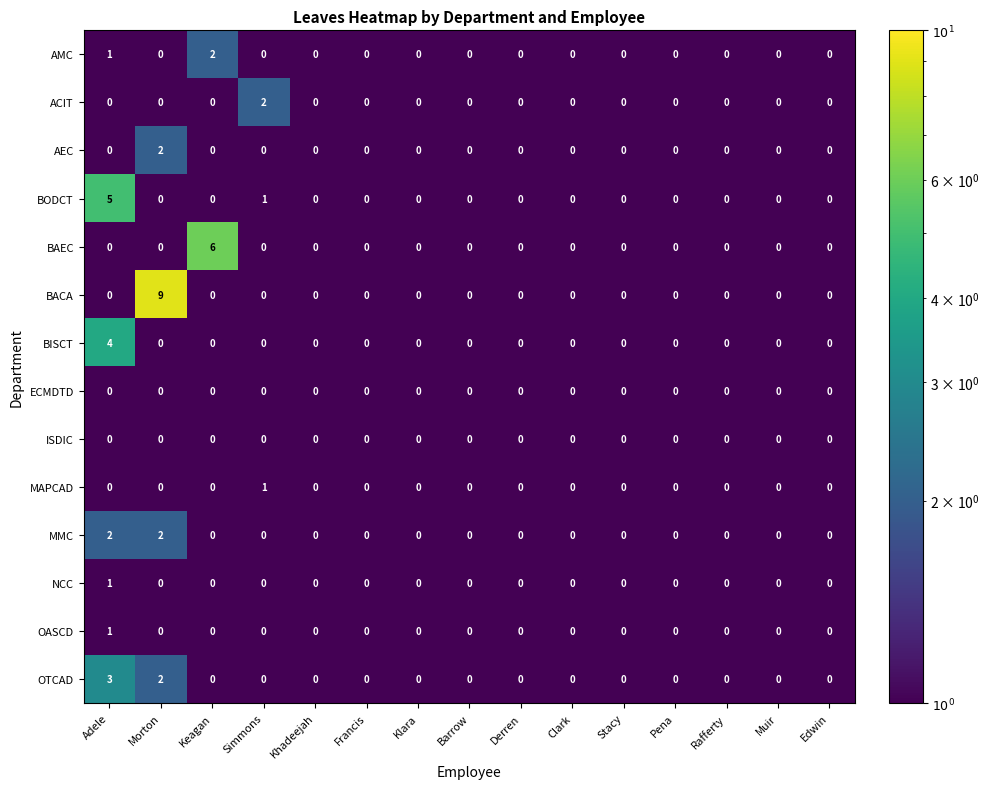

What is the difference between the maximum and minimum values in the OTCAD series?

3